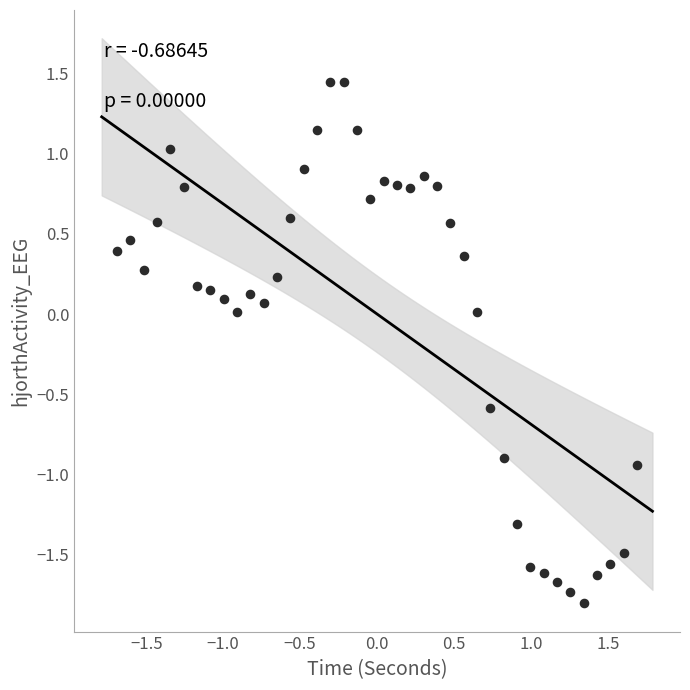

What is the range of X values (max minus min)?

3.4